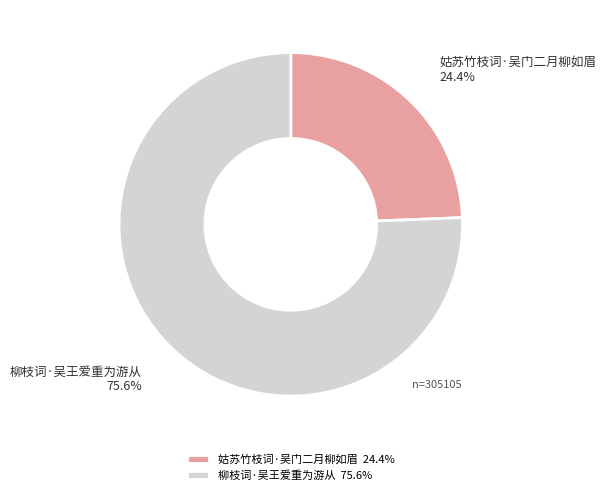

To the nearest percent, what is the difference between the largest and smallest slice percentages?

51%